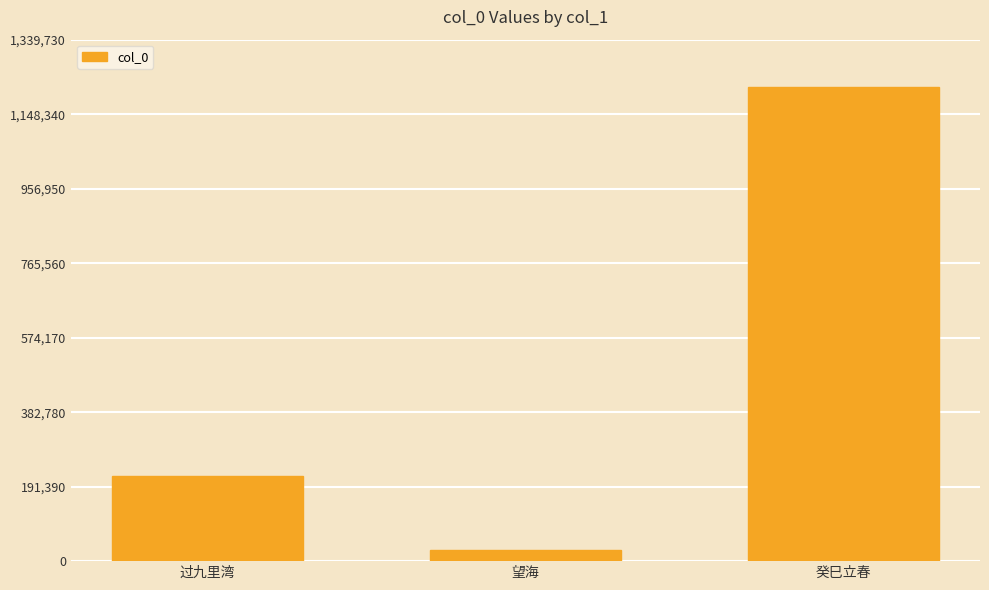

How many values are between 28776 and 1217937?

3